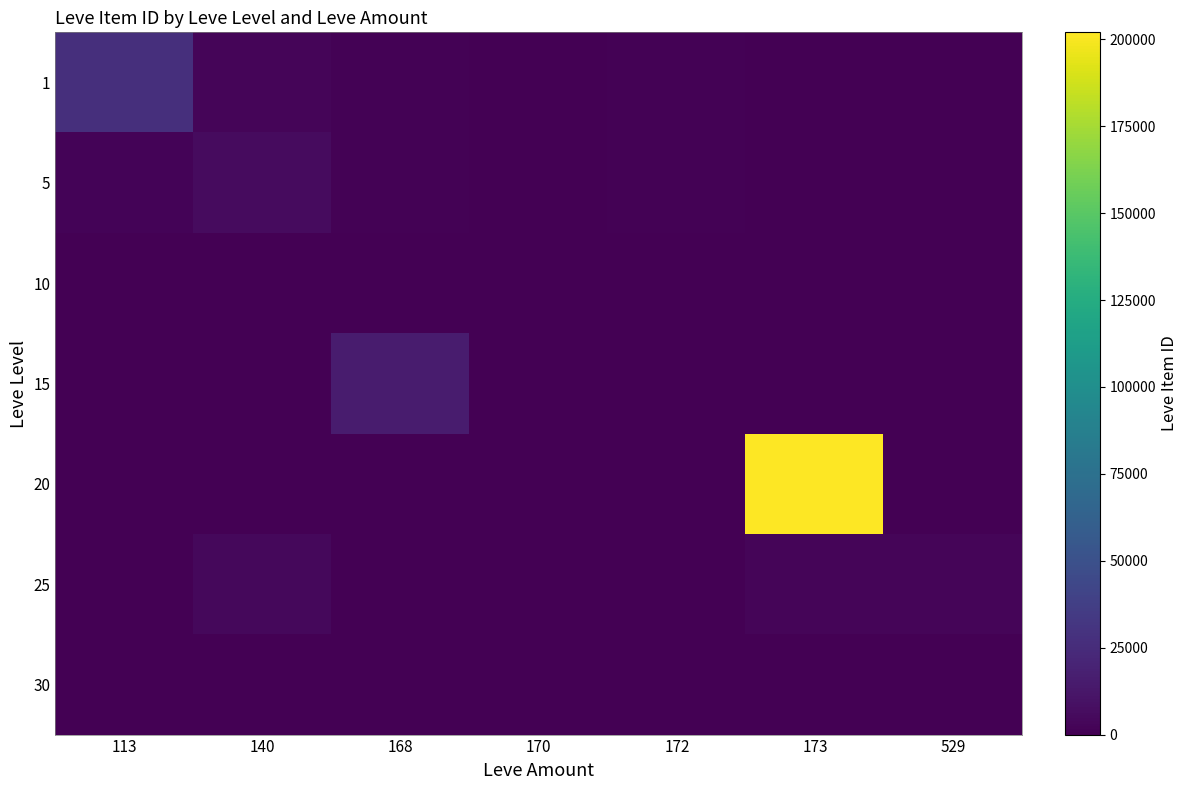

At which category is the sum across all series the highest?

173